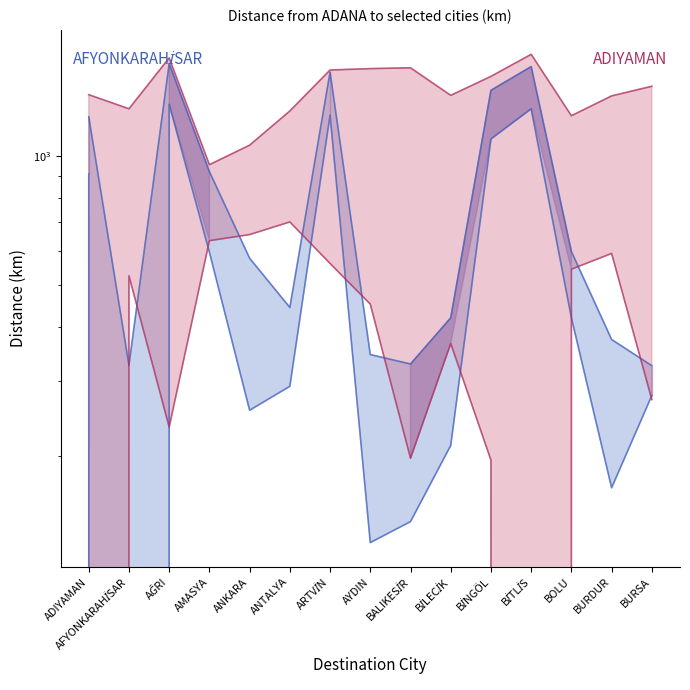

What position from the left is BURSA?

15